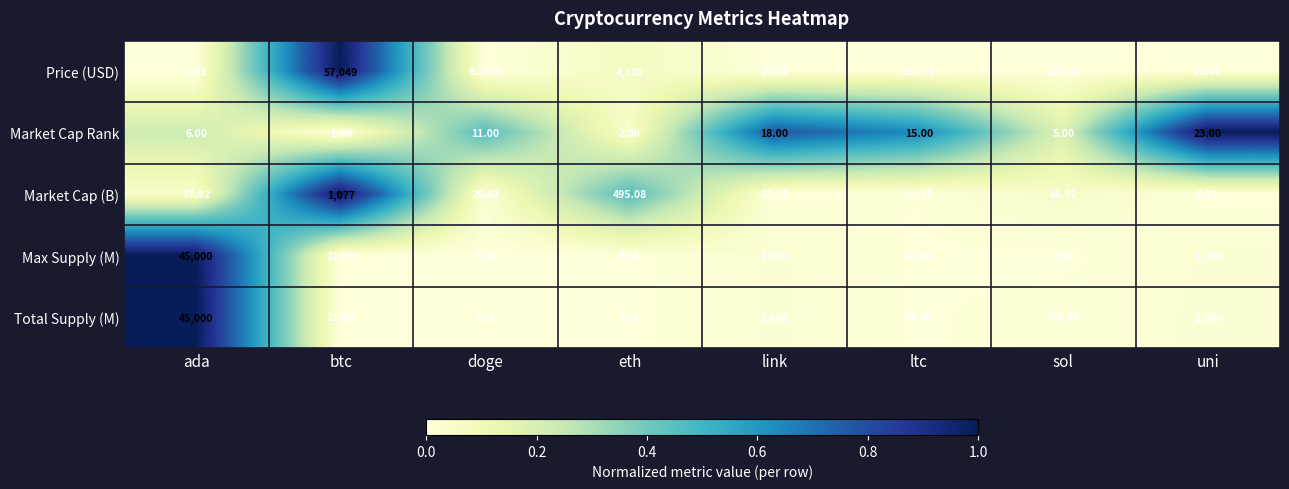

Which category has the lowest value in the Market Cap Rank series?

btc